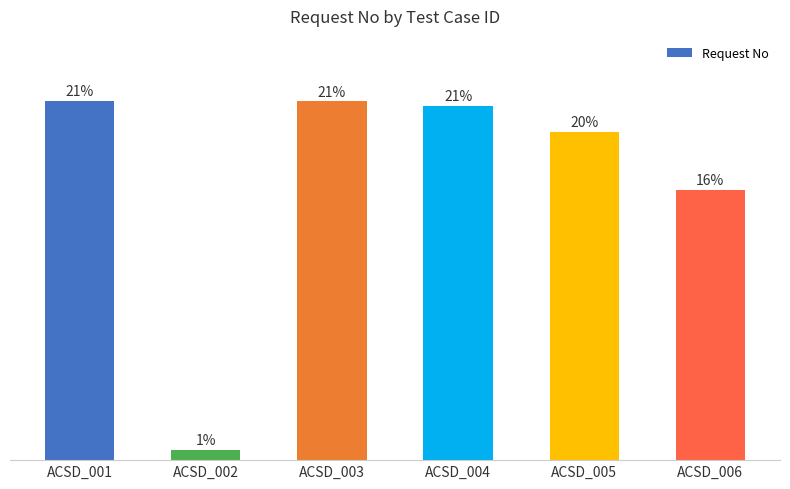

List the labels in order of value, smallest first.

ACSD_002, ACSD_006, ACSD_005, ACSD_004, ACSD_003, ACSD_001